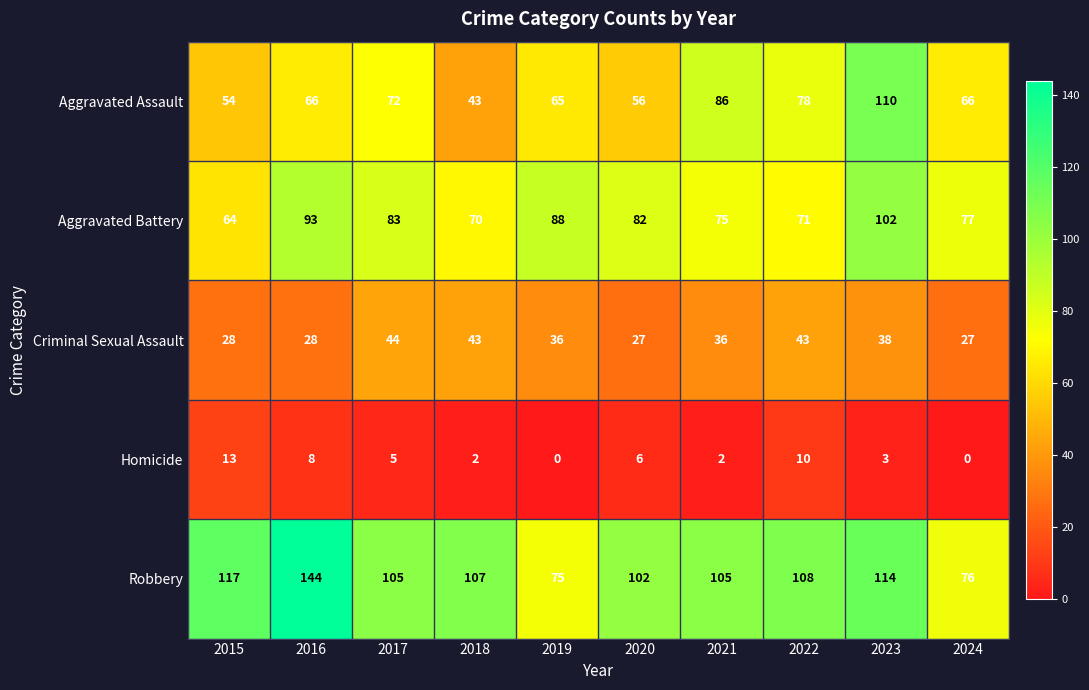

Rank the series by their maximum value, from lowest to highest.

Homicide, Criminal Sexual Assault, Aggravated Battery, Aggravated Assault, Robbery